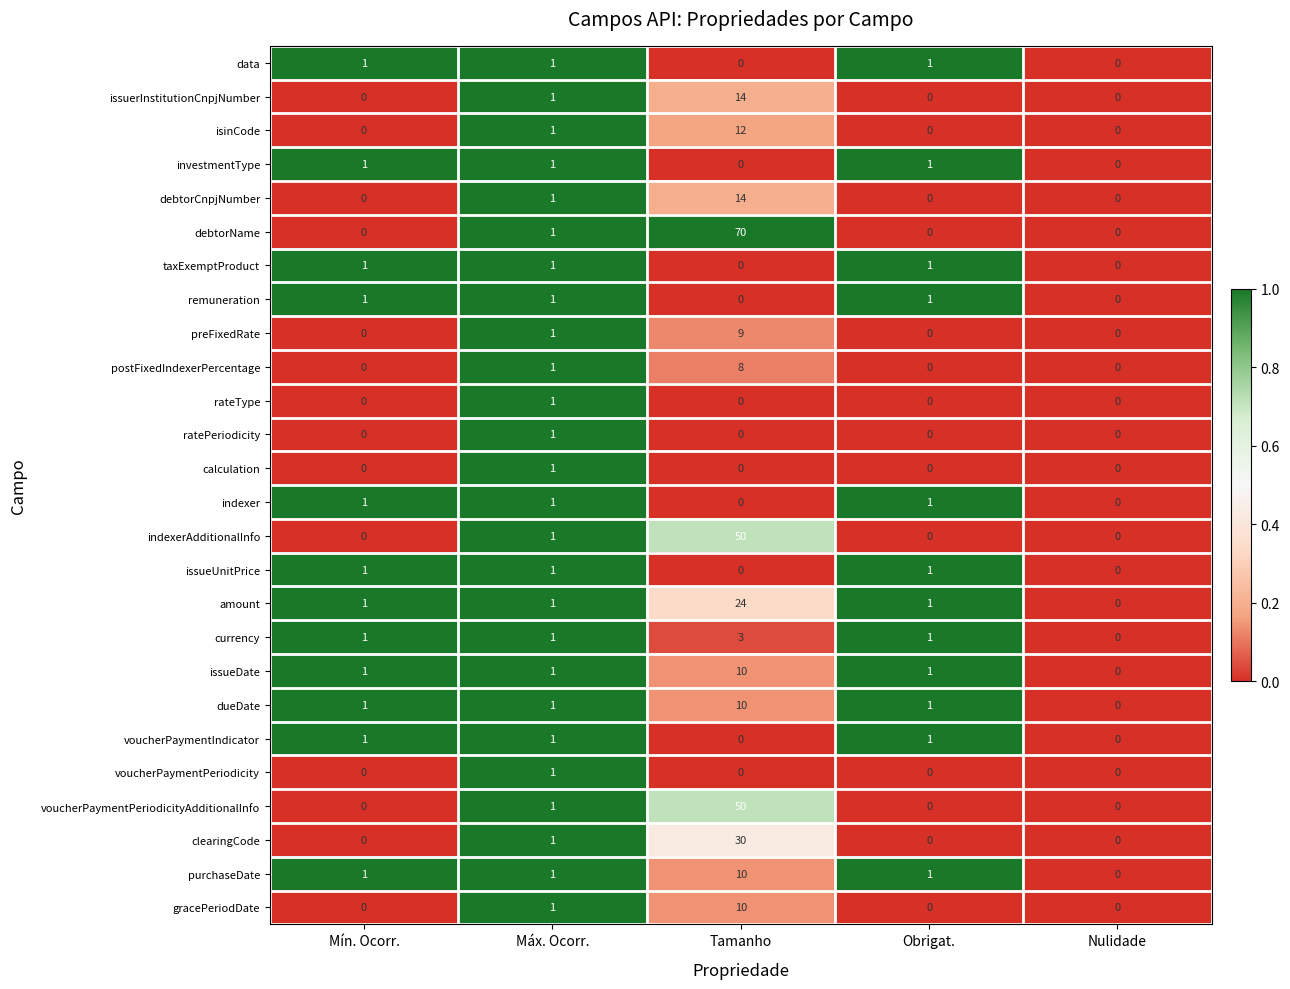

What is the greatest value displayed?

70